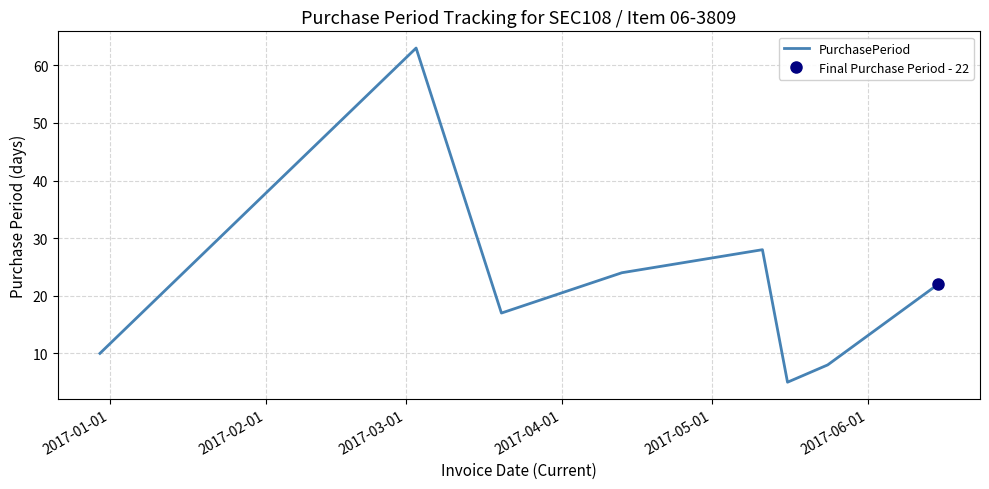

What is the difference between the maximum and minimum values?

58